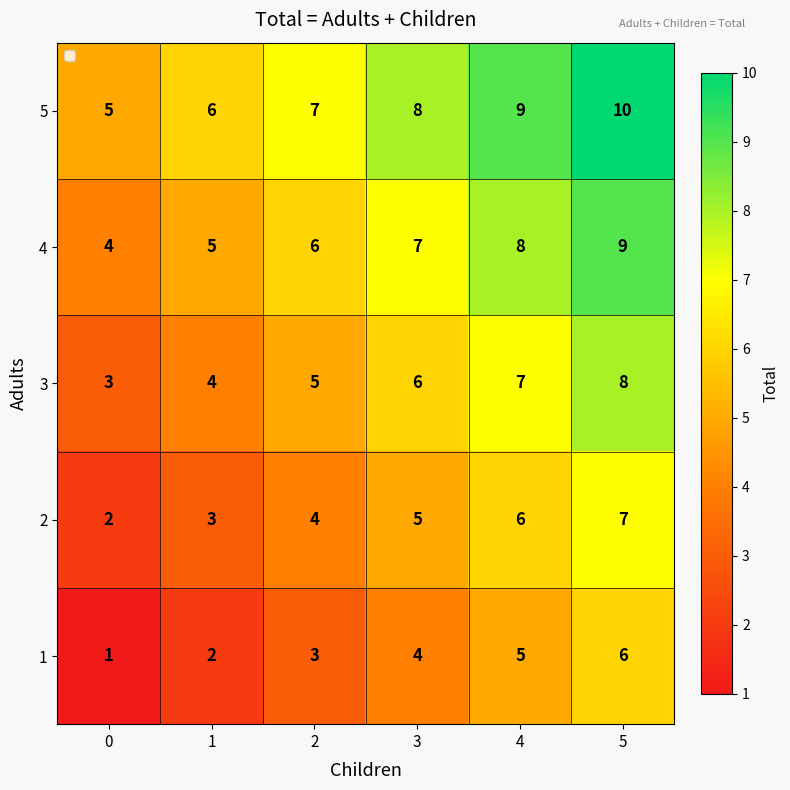

At how many categories does at least one series exceed 3?

6